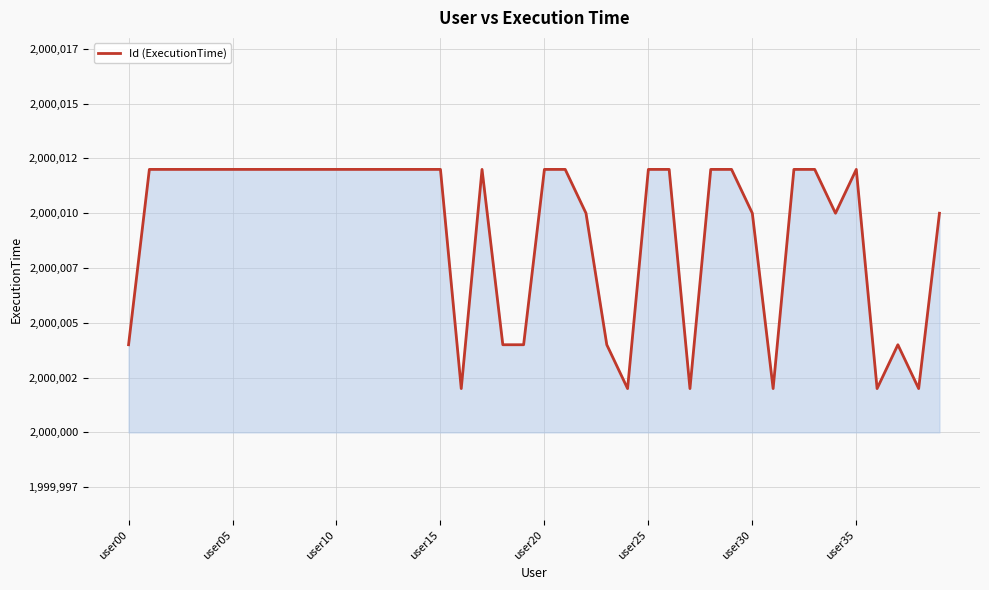

How many values are between 2000004 and 2000012?

34